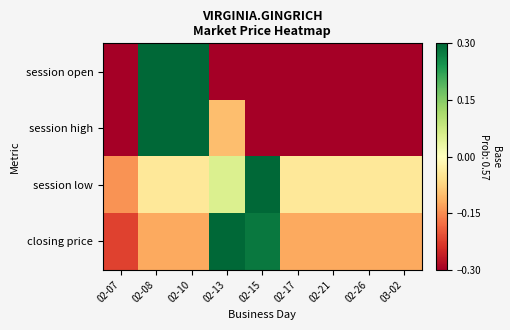

What is the minimum value shown in the chart?

-1.0